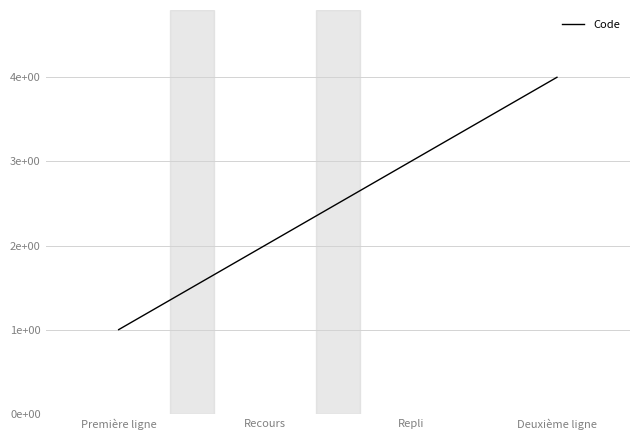

What is the change in value from Première ligne to Recours?

+1